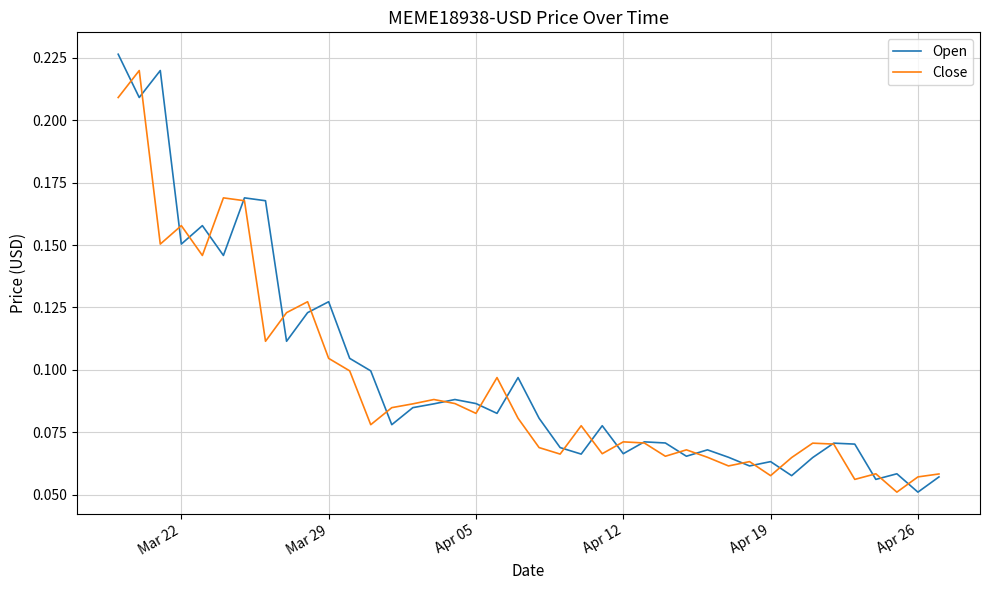

Which series has the widest spread of values?

Open